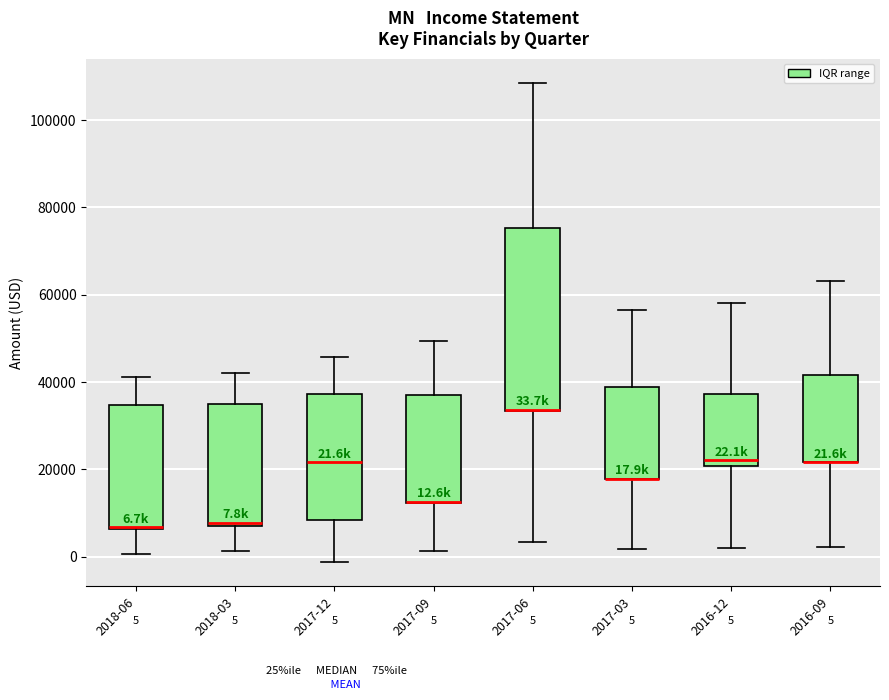

Comparing the boxes themselves (not the whiskers), which one is the tallest?

2017-06